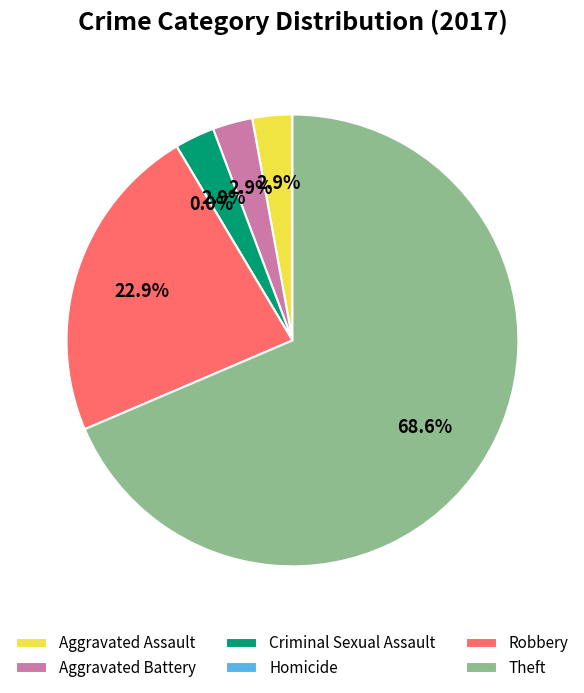

Which category accounts for the majority?

Theft